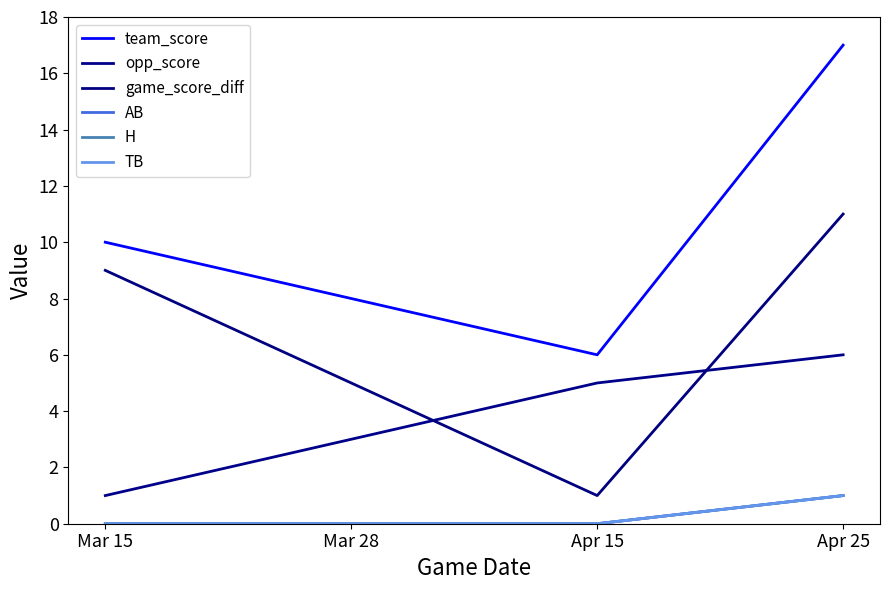

Is this an area chart (filled region under the line)?

No